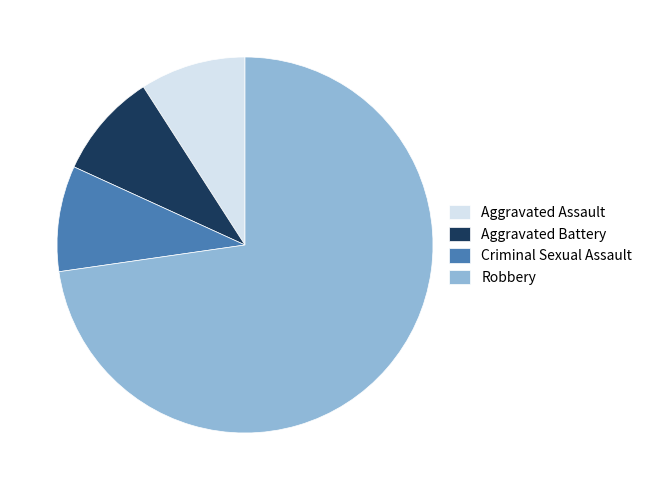

What is the majority slice?

Robbery